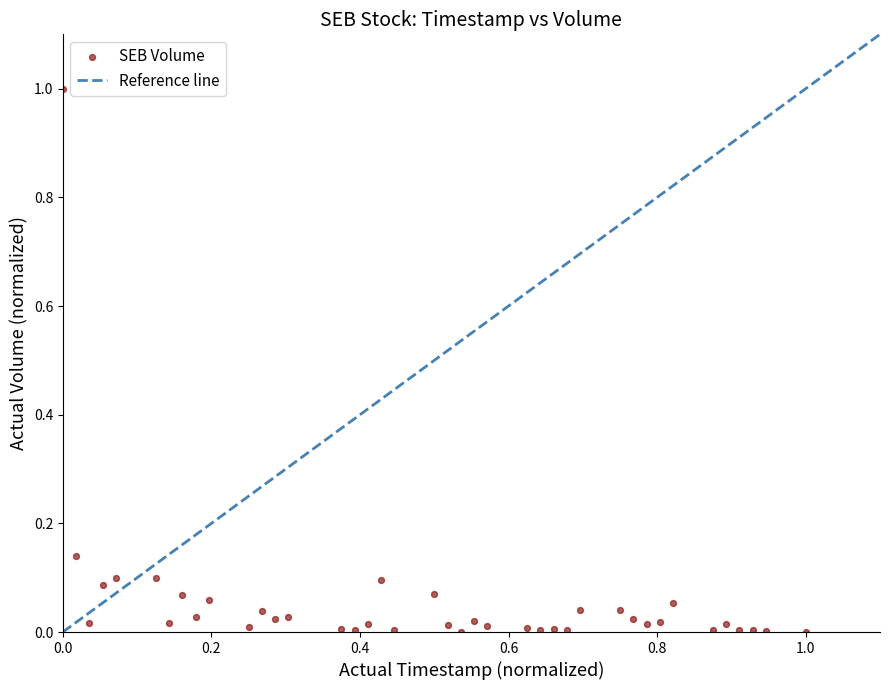

What is the range of X values (max minus min)?

1.0